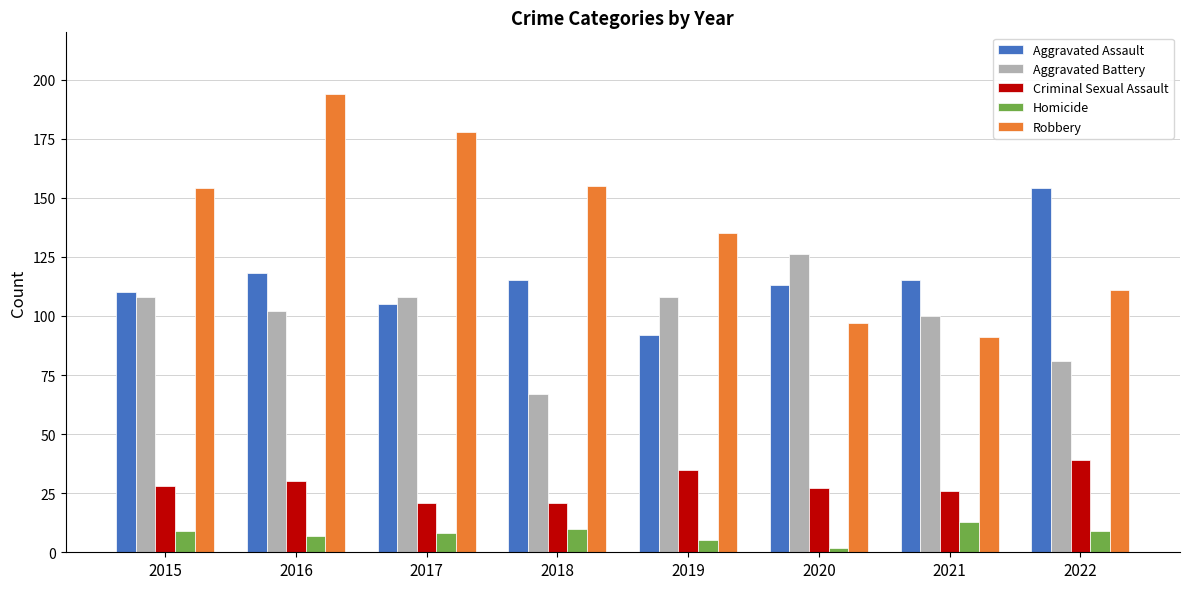

Between 2015 and 2021, which series saw the biggest shift?

Robbery